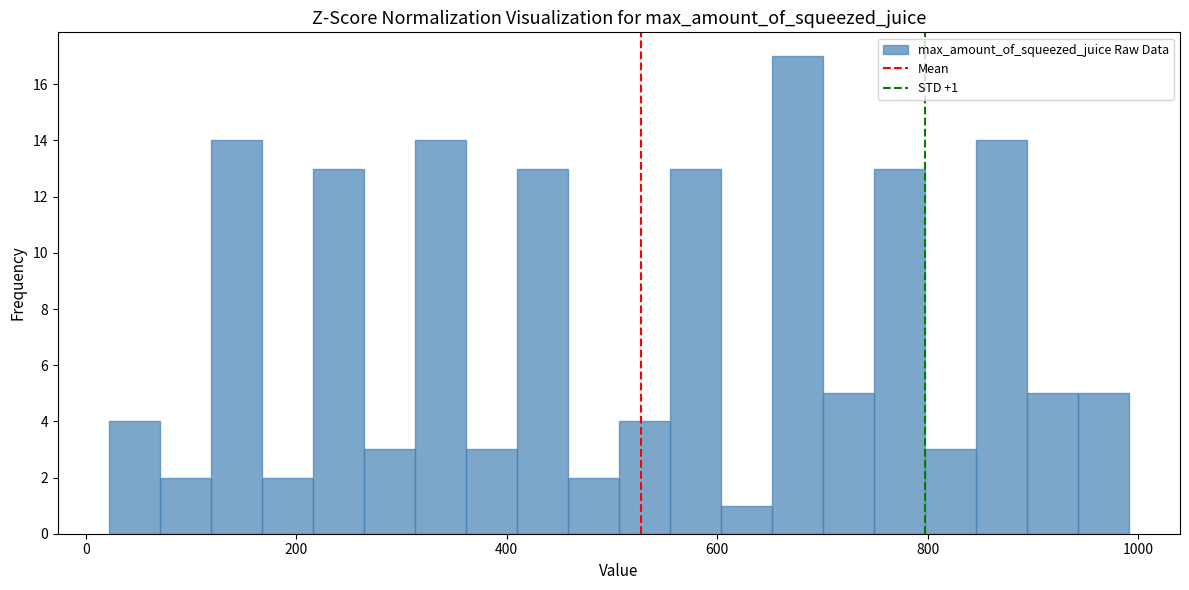

Around what value on the x-axis is the tallest bar? Give the approximate position of its centre, as read against the axis.

680